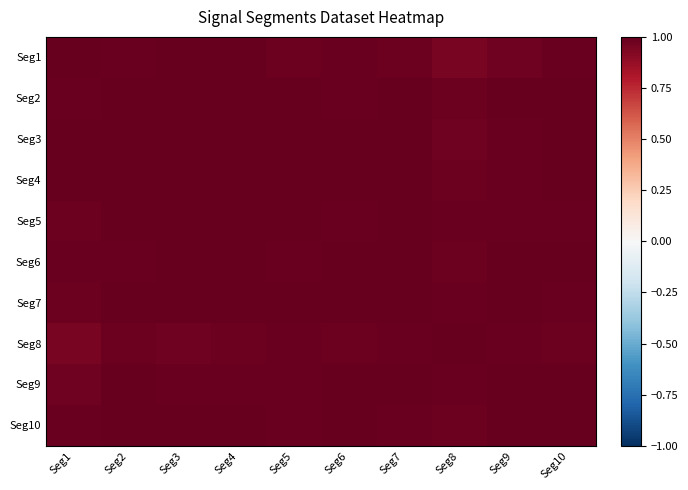

Reading left to right, list all the values displayed in this chart.

Seg1: Seg1=1.0	Seg2=1.0	Seg3=1.0	Seg4=1.0	Seg5=1.0	Seg6=1.0	Seg7=1.0	Seg8=1.0	Seg9=1.0	Seg10=1.0
Seg2: Seg1=1.0	Seg2=1.0	Seg3=1.0	Seg4=1.0	Seg5=1.0	Seg6=1.0	Seg7=1.0	Seg8=1.0	Seg9=1.0	Seg10=1.0
Seg3: Seg1=1.0	Seg2=1.0	Seg3=1.0	Seg4=1.0	Seg5=1.0	Seg6=1.0	Seg7=1.0	Seg8=1.0	Seg9=1.0	Seg10=1.0
Seg4: Seg1=1.0	Seg2=1.0	Seg3=1.0	Seg4=1.0	Seg5=1.0	Seg6=1.0	Seg7=1.0	Seg8=1.0	Seg9=1.0	Seg10=1.0
Seg5: Seg1=1.0	Seg2=1.0	Seg3=1.0	Seg4=1.0	Seg5=1.0	Seg6=1.0	Seg7=1.0	Seg8=1.0	Seg9=1.0	Seg10=1.0
Seg6: Seg1=1.0	Seg2=1.0	Seg3=1.0	Seg4=1.0	Seg5=1.0	Seg6=1.0	Seg7=1.0	Seg8=1.0	Seg9=1.0	Seg10=1.0
Seg7: Seg1=1.0	Seg2=1.0	Seg3=1.0	Seg4=1.0	Seg5=1.0	Seg6=1.0	Seg7=1.0	Seg8=1.0	Seg9=1.0	Seg10=1.0
Seg8: Seg1=1.0	Seg2=1.0	Seg3=1.0	Seg4=1.0	Seg5=1.0	Seg6=1.0	Seg7=1.0	Seg8=1.0	Seg9=1.0	Seg10=1.0
Seg9: Seg1=1.0	Seg2=1.0	Seg3=1.0	Seg4=1.0	Seg5=1.0	Seg6=1.0	Seg7=1.0	Seg8=1.0	Seg9=1.0	Seg10=1.0
Seg10: Seg1=1.0	Seg2=1.0	Seg3=1.0	Seg4=1.0	Seg5=1.0	Seg6=1.0	Seg7=1.0	Seg8=1.0	Seg9=1.0	Seg10=1.0